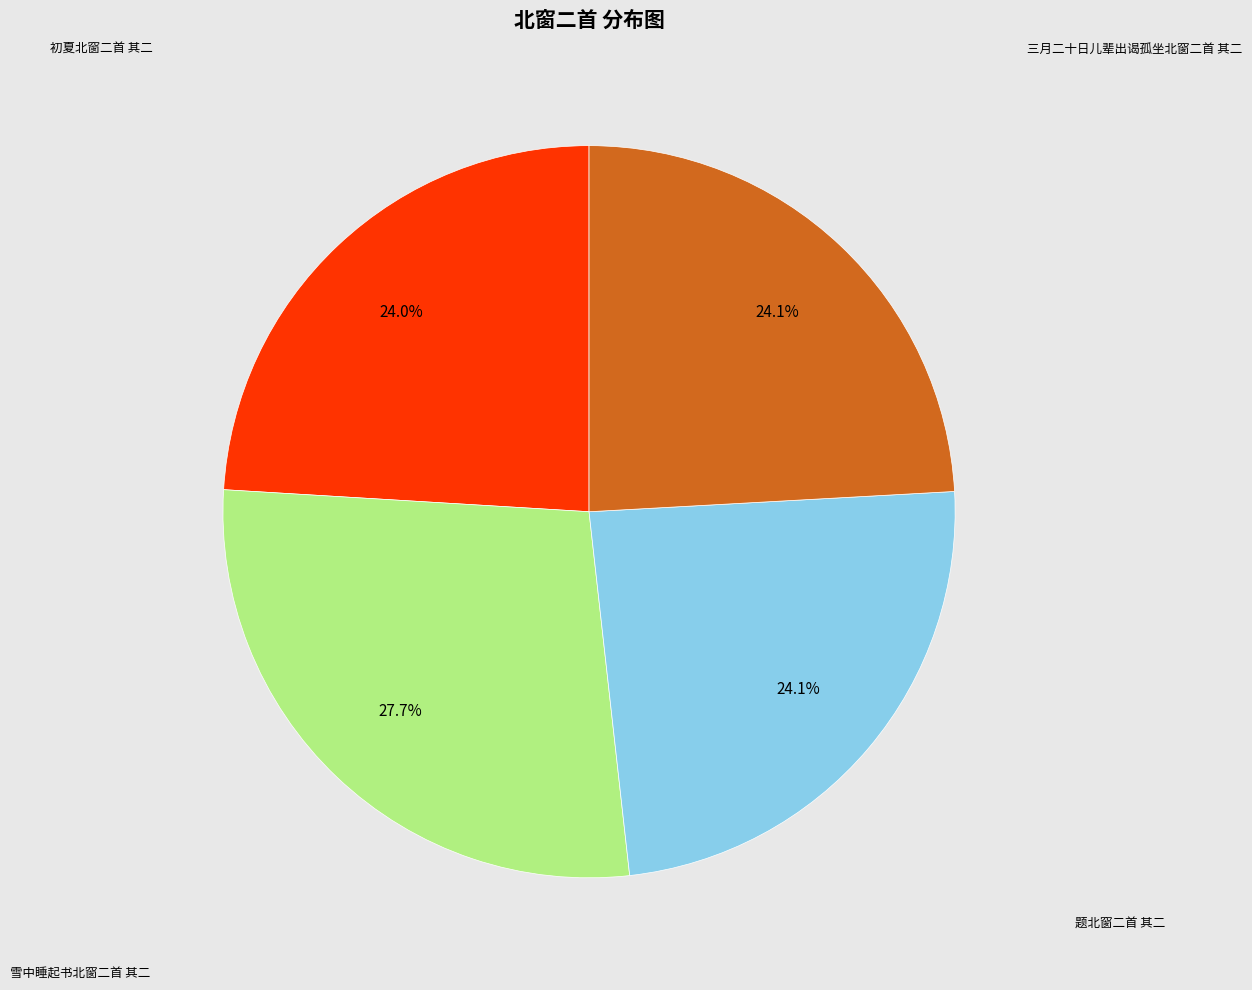

Does any single category account for the majority?

No